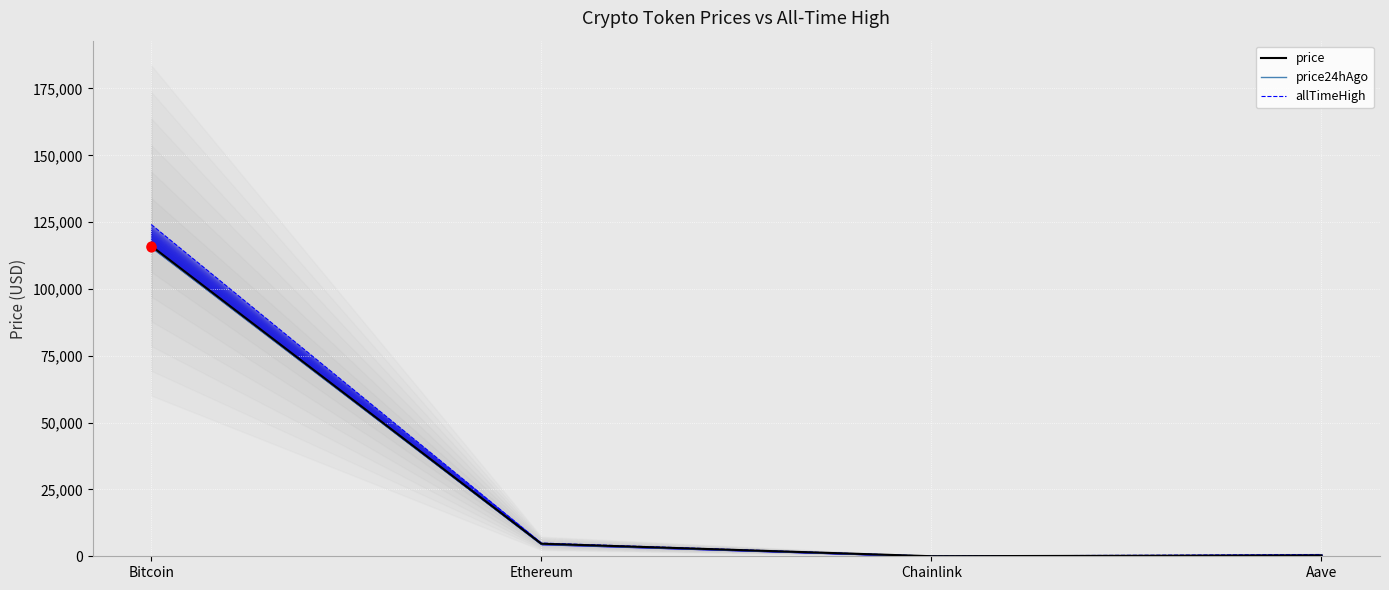

At how many categories does at least one series exceed 99749?

1